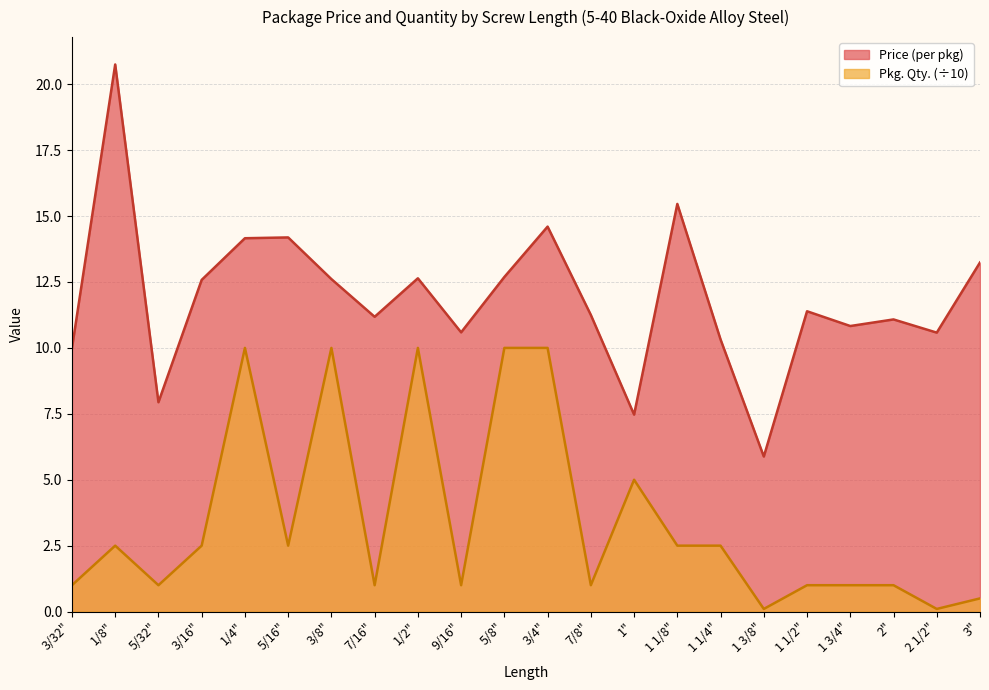

Does the chart have visible grid lines?

Yes